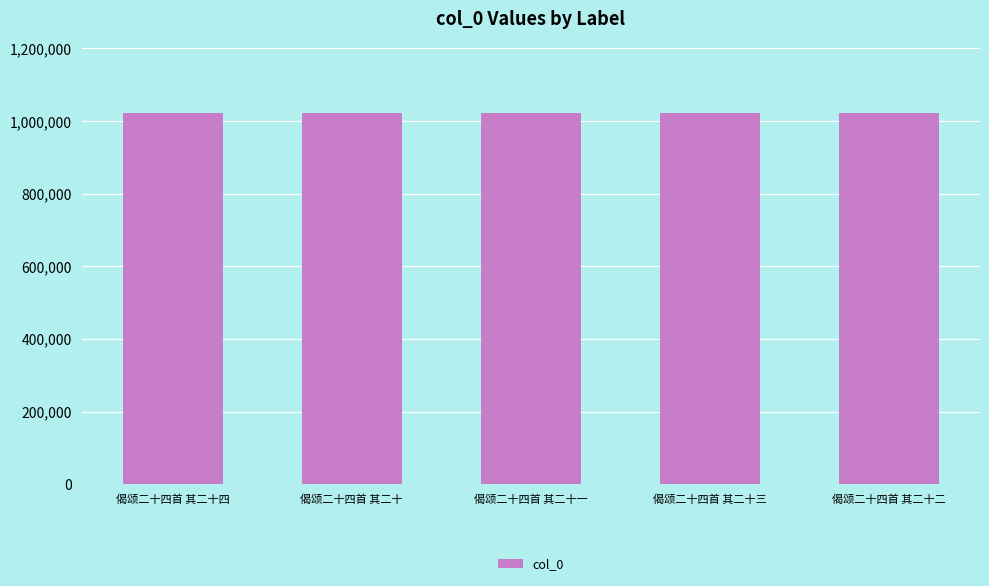

What is the sum of the values at 偈颂二十四首 其二十三 and 偈颂二十四首 其二十四?

2044837